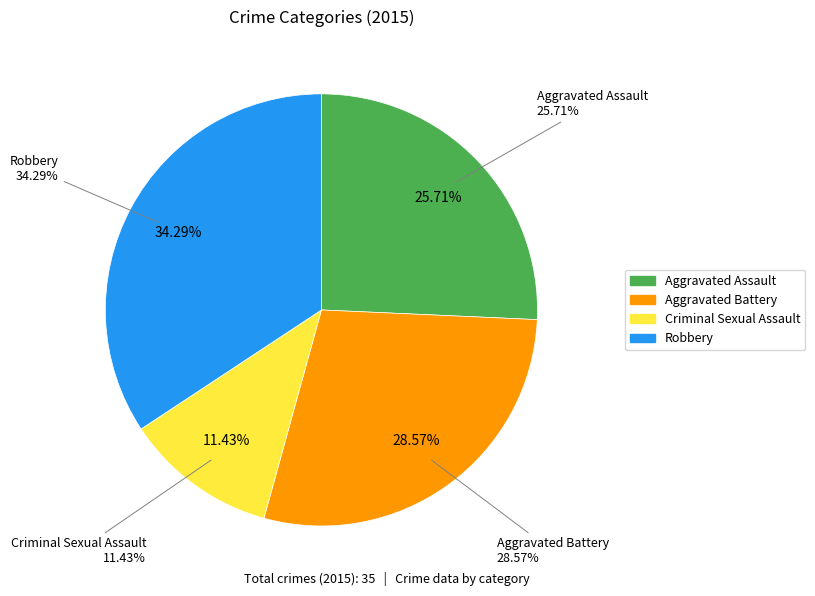

To the nearest percent, what is the average slice percentage?

25%